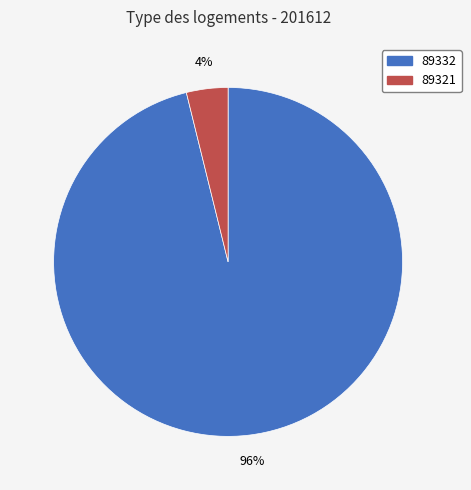

Which slice is the largest?

89332